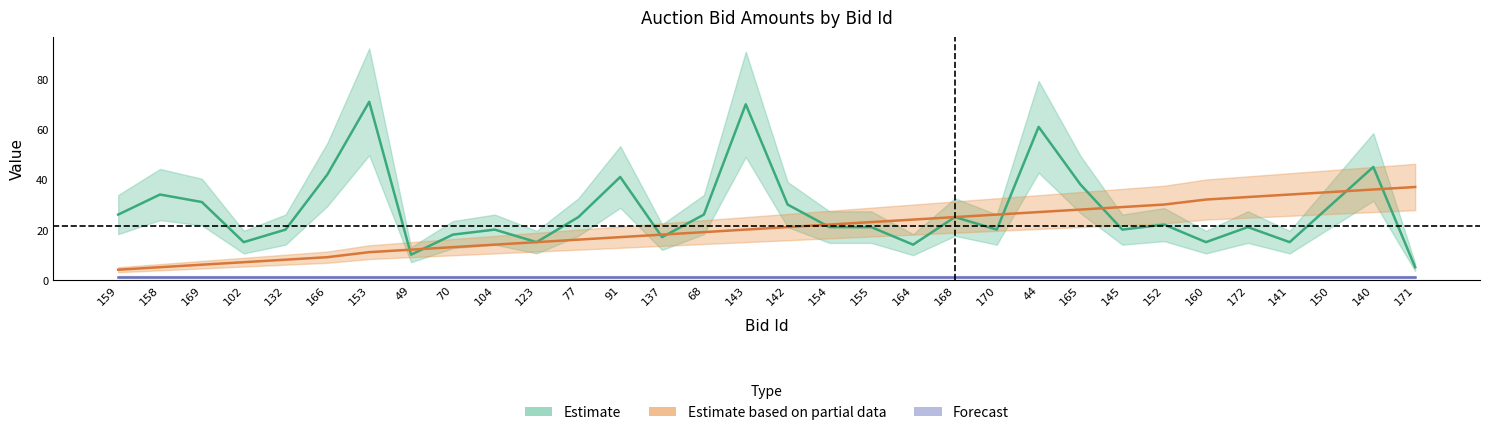

The value of Bid at 123 is 23. True or false?

False